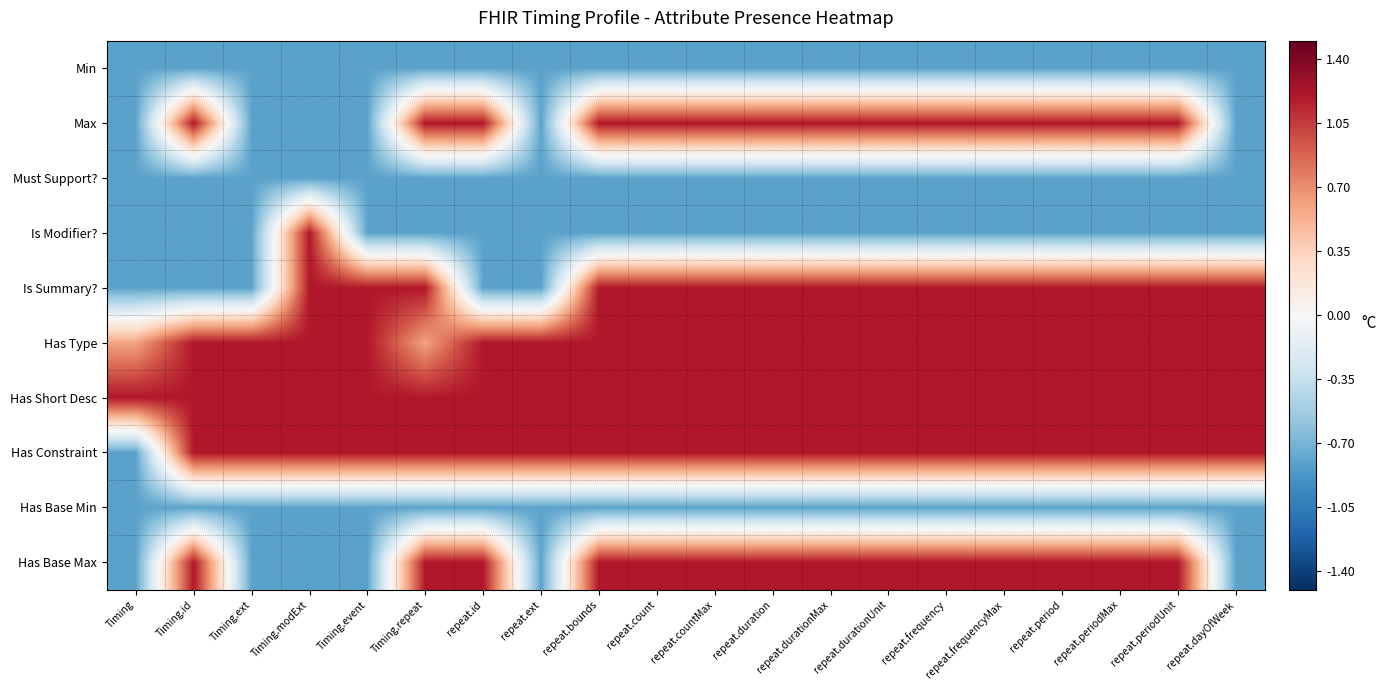

Reading right to left, extract all data points from this chart.

Min: repeat.dayOfWeek=-0.8	repeat.periodUnit=-0.8	repeat.periodMax=-0.8	repeat.period=-0.8	repeat.frequencyMax=-0.8	repeat.frequency=-0.8	repeat.durationUnit=-0.8	repeat.durationMax=-0.8	repeat.duration=-0.8	repeat.countMax=-0.8	repeat.count=-0.8	repeat.bounds=-0.8	repeat.ext=-0.8	repeat.id=-0.8	Timing.repeat=-0.8	Timing.event=-0.8	Timing.modExt=-0.8	Timing.ext=-0.8	Timing.id=-0.8	Timing=-0.8
Max: repeat.dayOfWeek=-0.8	repeat.periodUnit=1.2	repeat.periodMax=1.2	repeat.period=1.2	repeat.frequencyMax=1.2	repeat.frequency=1.2	repeat.durationUnit=1.2	repeat.durationMax=1.2	repeat.duration=1.2	repeat.countMax=1.2	repeat.count=1.2	repeat.bounds=1.2	repeat.ext=-0.8	repeat.id=1.2	Timing.repeat=1.2	Timing.event=-0.8	Timing.modExt=-0.8	Timing.ext=-0.8	Timing.id=1.2	Timing=-0.8
Must Support?: repeat.dayOfWeek=-0.8	repeat.periodUnit=-0.8	repeat.periodMax=-0.8	repeat.period=-0.8	repeat.frequencyMax=-0.8	repeat.frequency=-0.8	repeat.durationUnit=-0.8	repeat.durationMax=-0.8	repeat.duration=-0.8	repeat.countMax=-0.8	repeat.count=-0.8	repeat.bounds=-0.8	repeat.ext=-0.8	repeat.id=-0.8	Timing.repeat=-0.8	Timing.event=-0.8	Timing.modExt=-0.8	Timing.ext=-0.8	Timing.id=-0.8	Timing=-0.8
Is Modifier?: repeat.dayOfWeek=-0.8	repeat.periodUnit=-0.8	repeat.periodMax=-0.8	repeat.period=-0.8	repeat.frequencyMax=-0.8	repeat.frequency=-0.8	repeat.durationUnit=-0.8	repeat.durationMax=-0.8	repeat.duration=-0.8	repeat.countMax=-0.8	repeat.count=-0.8	repeat.bounds=-0.8	repeat.ext=-0.8	repeat.id=-0.8	Timing.repeat=-0.8	Timing.event=-0.8	Timing.modExt=1.2	Timing.ext=-0.8	Timing.id=-0.8	Timing=-0.8
Is Summary?: repeat.dayOfWeek=1.2	repeat.periodUnit=1.2	repeat.periodMax=1.2	repeat.period=1.2	repeat.frequencyMax=1.2	repeat.frequency=1.2	repeat.durationUnit=1.2	repeat.durationMax=1.2	repeat.duration=1.2	repeat.countMax=1.2	repeat.count=1.2	repeat.bounds=1.2	repeat.ext=-0.8	repeat.id=-0.8	Timing.repeat=1.2	Timing.event=1.2	Timing.modExt=1.2	Timing.ext=-0.8	Timing.id=-0.8	Timing=-0.8
Has Type: repeat.dayOfWeek=1.2	repeat.periodUnit=1.2	repeat.periodMax=1.2	repeat.period=1.2	repeat.frequencyMax=1.2	repeat.frequency=1.2	repeat.durationUnit=1.2	repeat.durationMax=1.2	repeat.duration=1.2	repeat.countMax=1.2	repeat.count=1.2	repeat.bounds=1.2	repeat.ext=1.2	repeat.id=1.2	Timing.repeat=0.6	Timing.event=1.2	Timing.modExt=1.2	Timing.ext=1.2	Timing.id=1.2	Timing=0.6
Has Short Desc: repeat.dayOfWeek=1.2	repeat.periodUnit=1.2	repeat.periodMax=1.2	repeat.period=1.2	repeat.frequencyMax=1.2	repeat.frequency=1.2	repeat.durationUnit=1.2	repeat.durationMax=1.2	repeat.duration=1.2	repeat.countMax=1.2	repeat.count=1.2	repeat.bounds=1.2	repeat.ext=1.2	repeat.id=1.2	Timing.repeat=1.2	Timing.event=1.2	Timing.modExt=1.2	Timing.ext=1.2	Timing.id=1.2	Timing=1.2
Has Constraint: repeat.dayOfWeek=1.2	repeat.periodUnit=1.2	repeat.periodMax=1.2	repeat.period=1.2	repeat.frequencyMax=1.2	repeat.frequency=1.2	repeat.durationUnit=1.2	repeat.durationMax=1.2	repeat.duration=1.2	repeat.countMax=1.2	repeat.count=1.2	repeat.bounds=1.2	repeat.ext=1.2	repeat.id=1.2	Timing.repeat=1.2	Timing.event=1.2	Timing.modExt=1.2	Timing.ext=1.2	Timing.id=1.2	Timing=-0.8
Has Base Min: repeat.dayOfWeek=-0.8	repeat.periodUnit=-0.8	repeat.periodMax=-0.8	repeat.period=-0.8	repeat.frequencyMax=-0.8	repeat.frequency=-0.8	repeat.durationUnit=-0.8	repeat.durationMax=-0.8	repeat.duration=-0.8	repeat.countMax=-0.8	repeat.count=-0.8	repeat.bounds=-0.8	repeat.ext=-0.8	repeat.id=-0.8	Timing.repeat=-0.8	Timing.event=-0.8	Timing.modExt=-0.8	Timing.ext=-0.8	Timing.id=-0.8	Timing=-0.8
Has Base Max: repeat.dayOfWeek=-0.8	repeat.periodUnit=1.2	repeat.periodMax=1.2	repeat.period=1.2	repeat.frequencyMax=1.2	repeat.frequency=1.2	repeat.durationUnit=1.2	repeat.durationMax=1.2	repeat.duration=1.2	repeat.countMax=1.2	repeat.count=1.2	repeat.bounds=1.2	repeat.ext=-0.8	repeat.id=1.2	Timing.repeat=1.2	Timing.event=-0.8	Timing.modExt=-0.8	Timing.ext=-0.8	Timing.id=1.2	Timing=-0.8